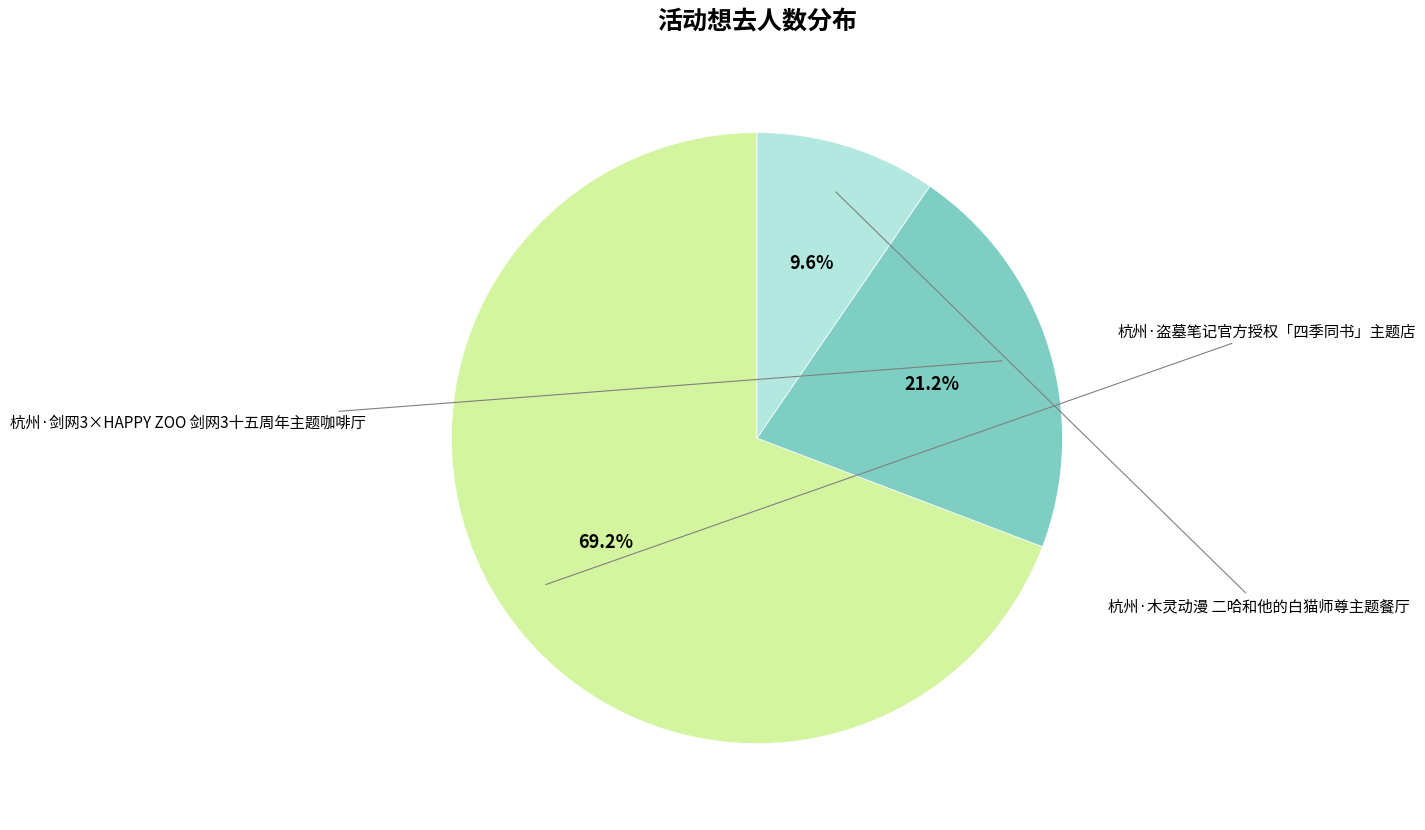

Does any single category account for the majority?

Yes